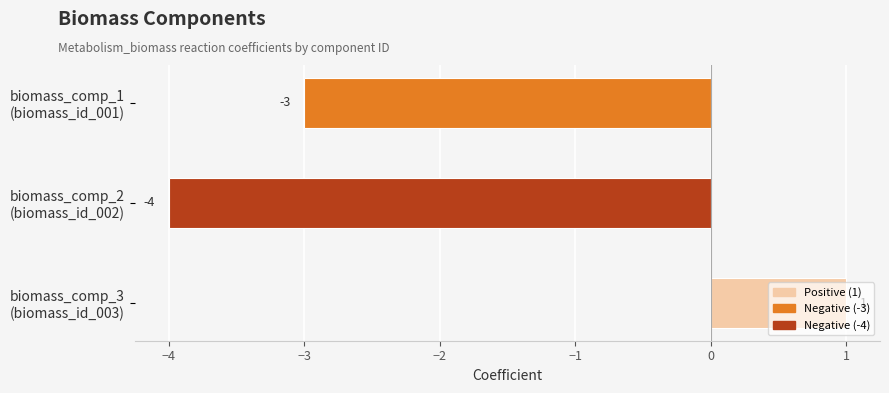

Count the values in the range -4 to 1.

3